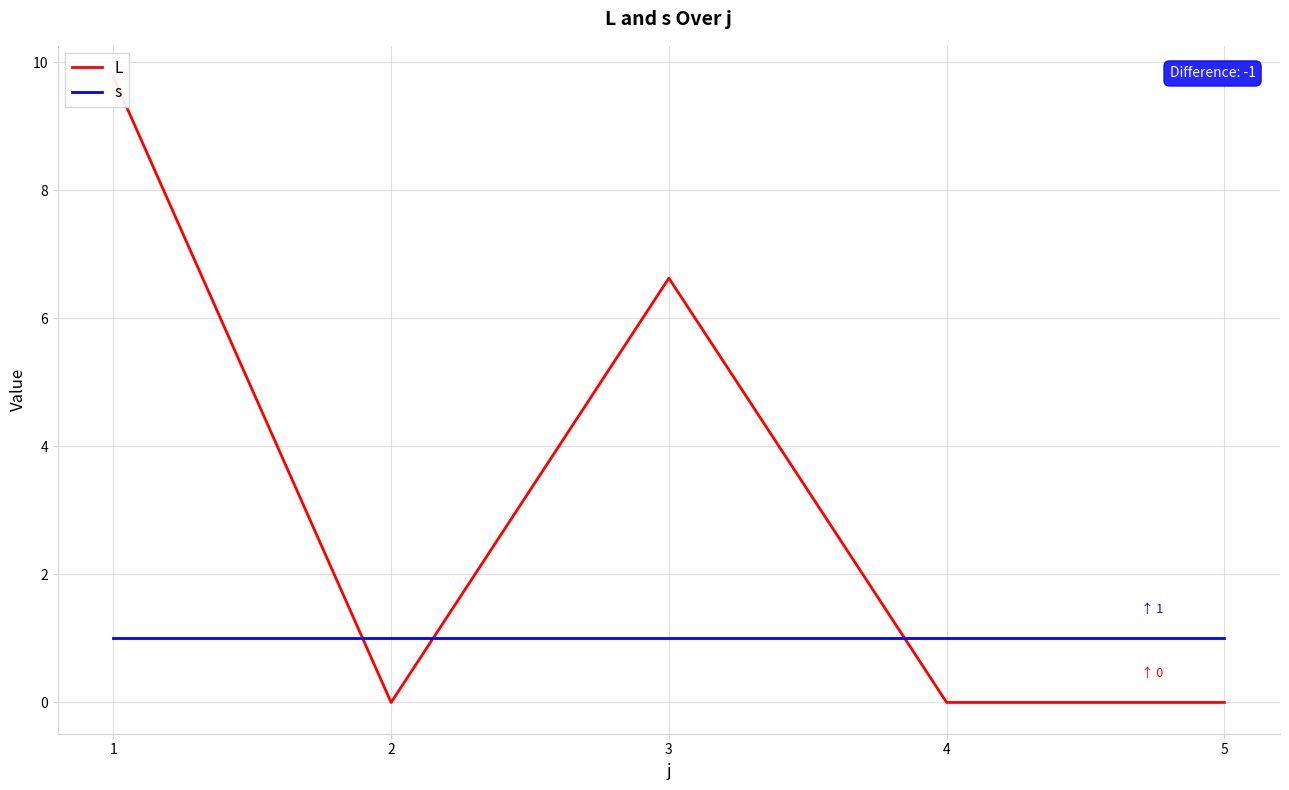

List the series in order of their peak value, highest first.

L, s